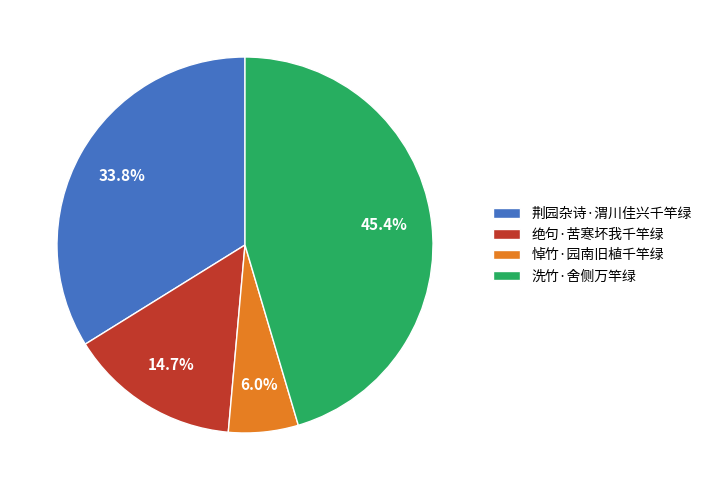

Does 荆园杂诗·渭川佳兴千竿绿 represent more than half of the total?

No